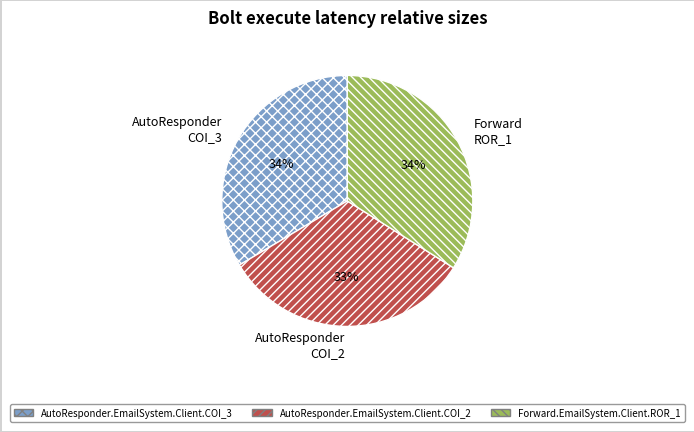

Combined, do AutoResponder COI_2 and AutoResponder COI_3 account for over 50%?

Yes